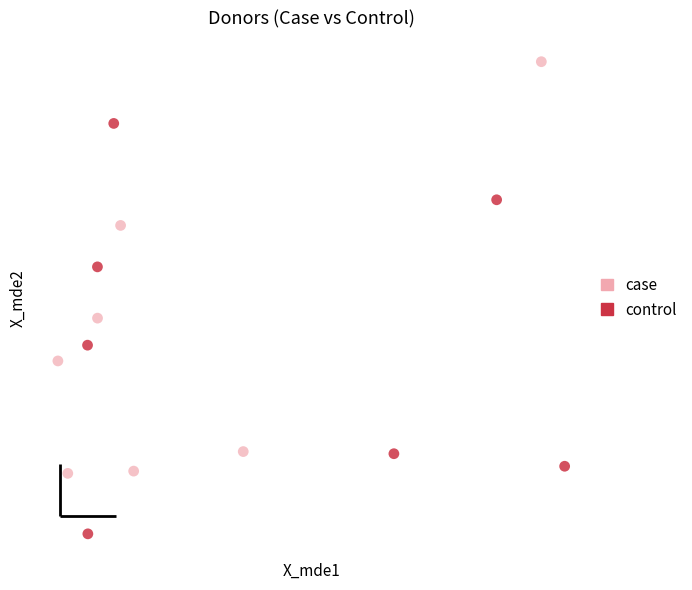

What are all the series names shown in the legend?

case, control